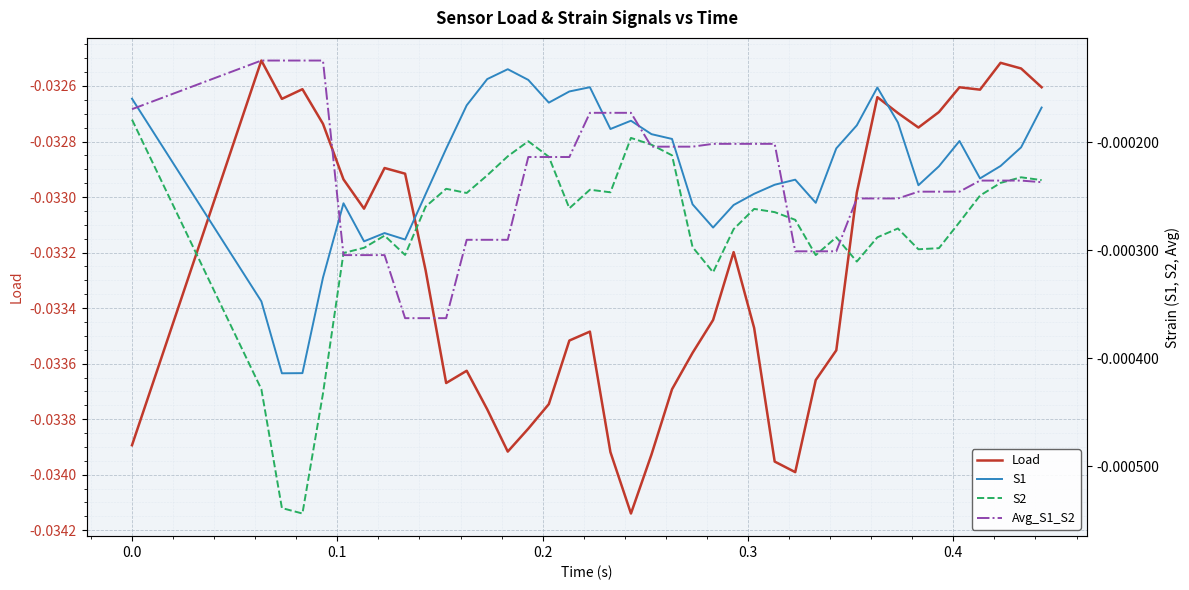

True or false: S1 has a value of -0.0 at 31.

False